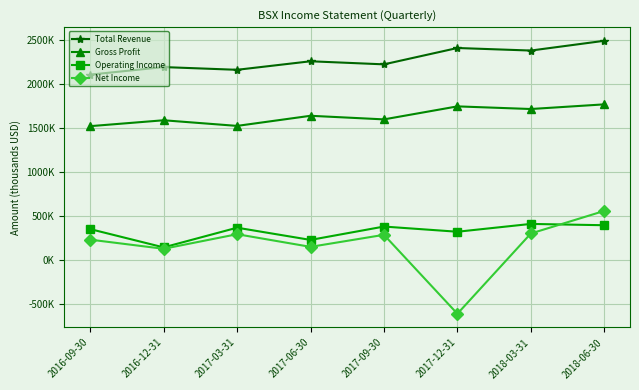

True or false: Operating Income has more than 0 interior local peaks.

True